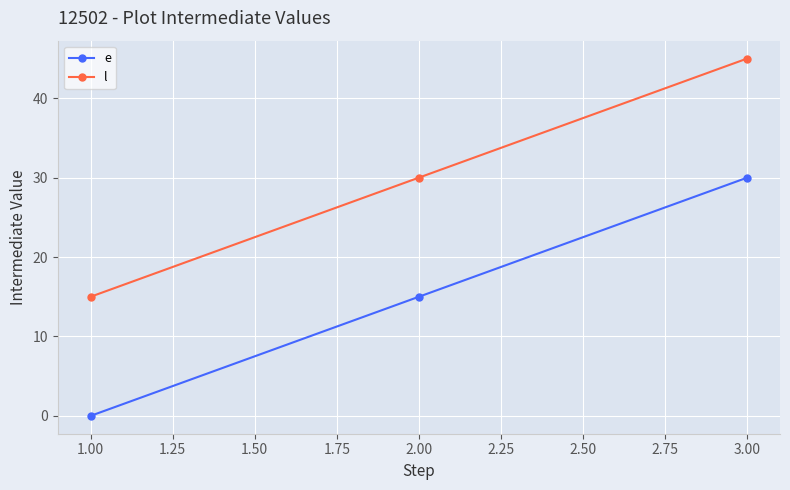

What is the label of the 2nd point from the right?

2.00